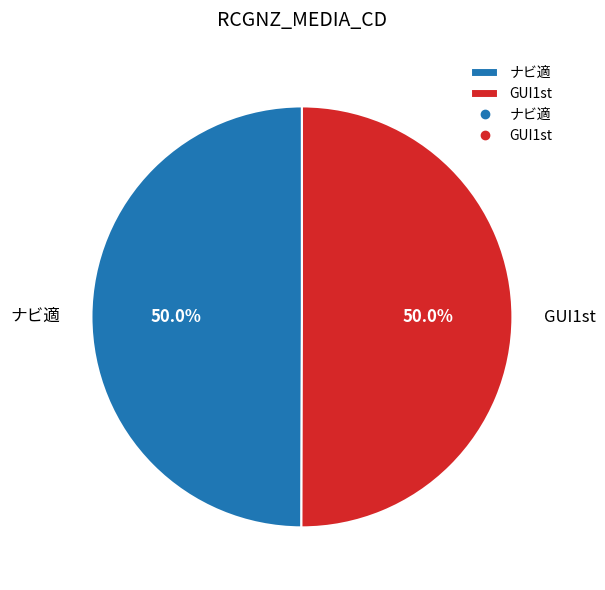

What portion of the pie excludes ナビ適?

50.0%